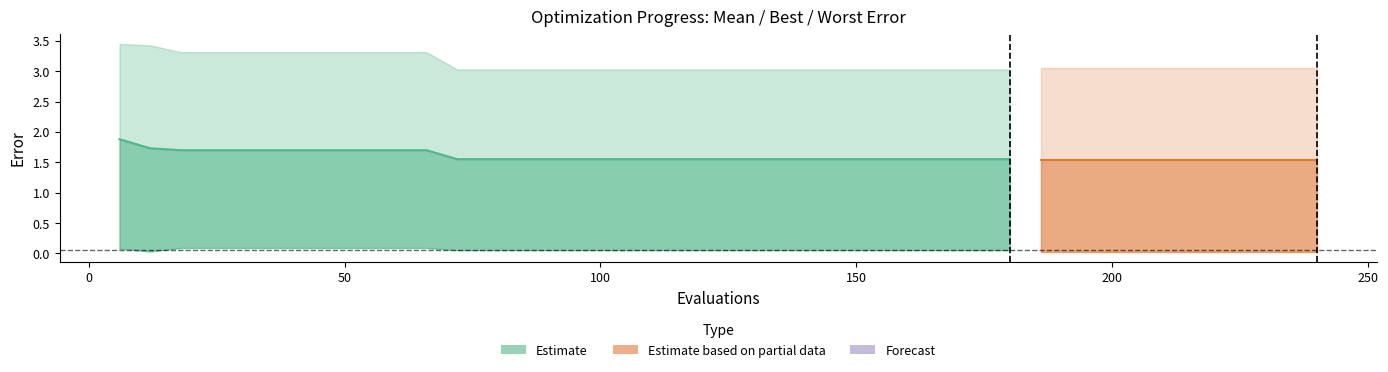

Is the value of best at 2 greater than the value of mean at 24?

No